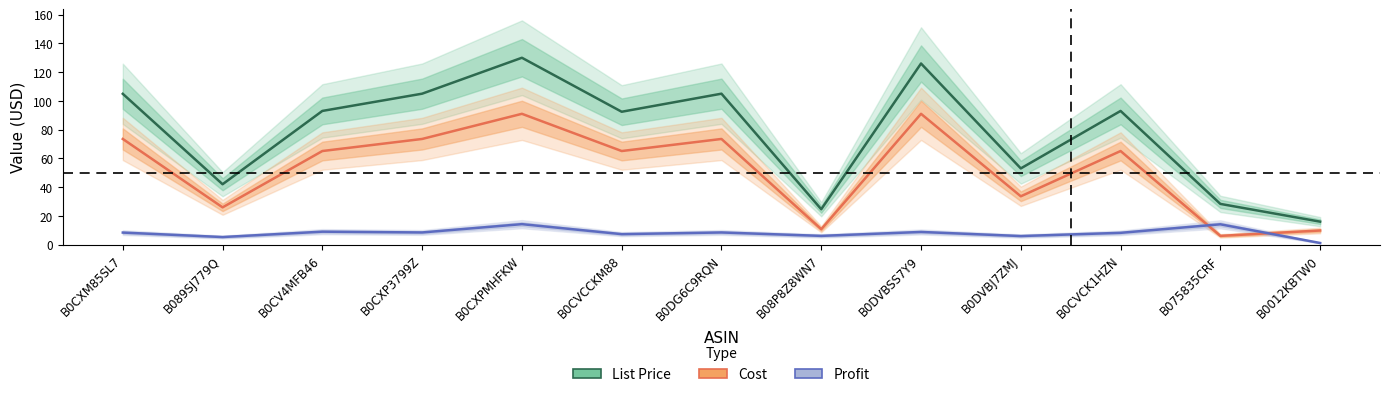

At which label is List Price closest to 72?

B0DVBJ7ZMJ